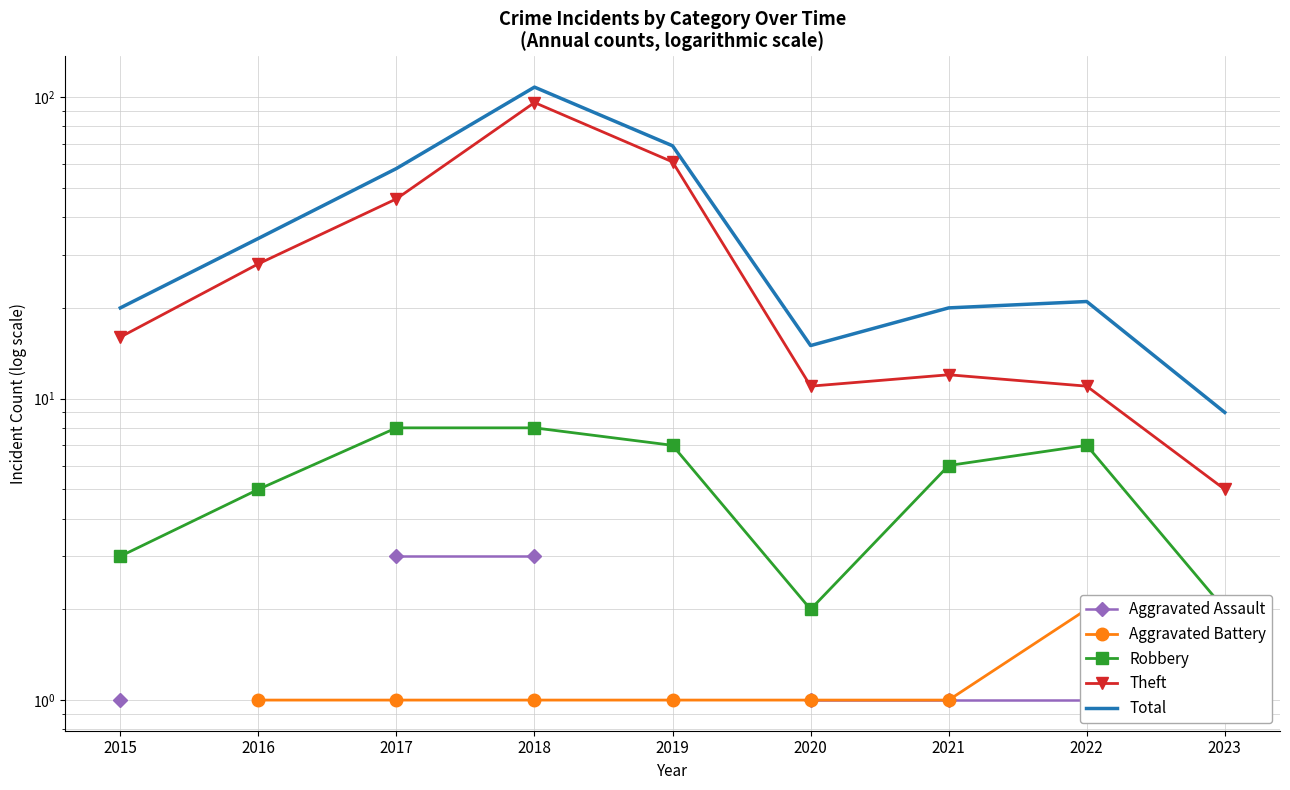

The value of Aggravated Battery at 2022 is 3.2. True or false?

False